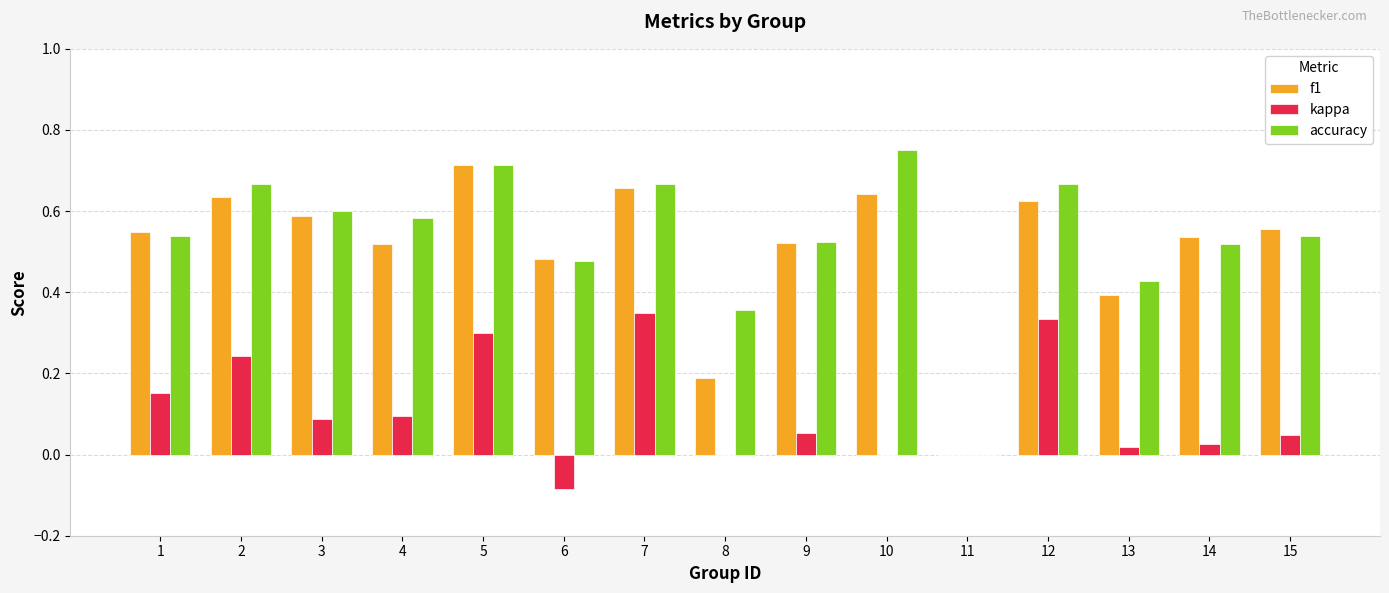

How many groups of bars are there?

15